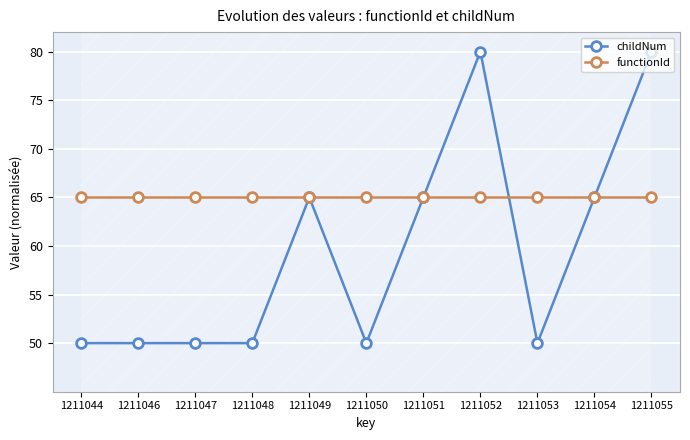

Is it true that childNum equals 50 at 1211050?

True